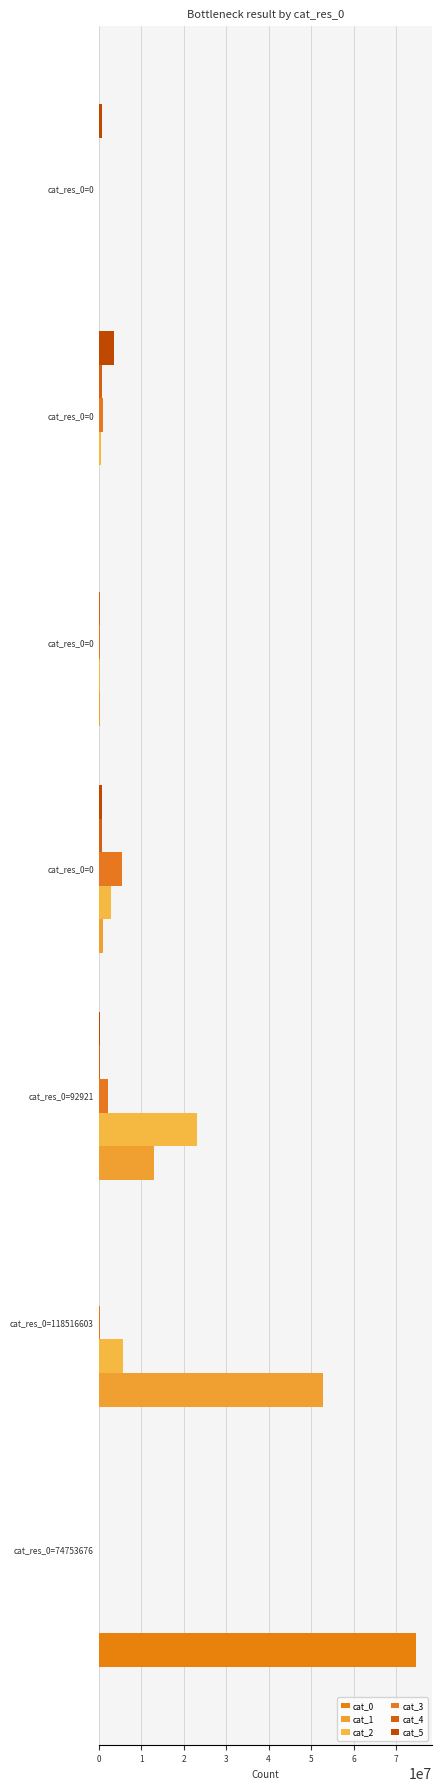

At how many categories does at least one series exceed 9639023?

3